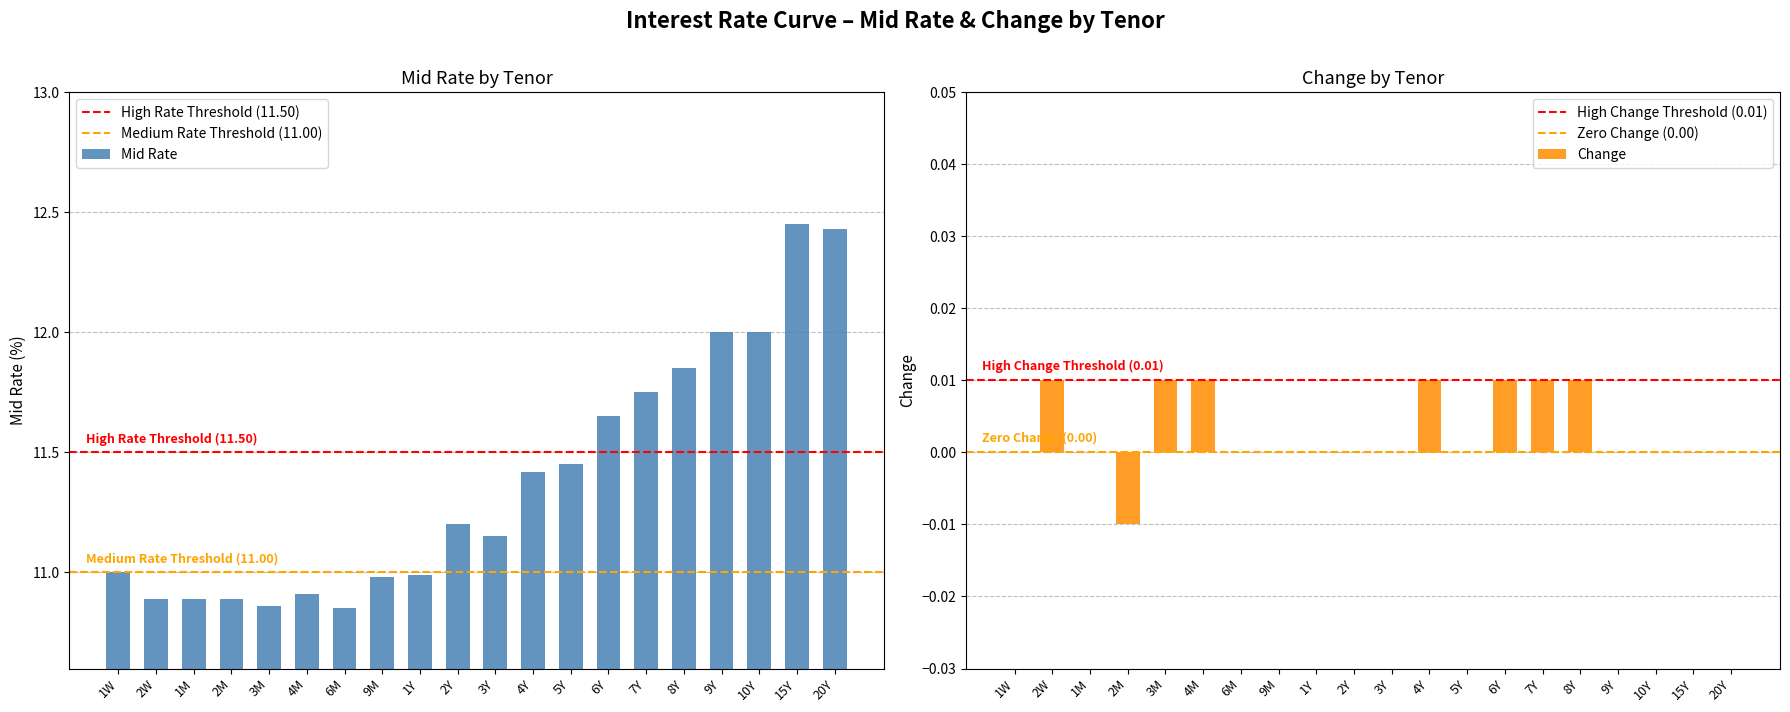

Reading left to right, what are all the values shown in this chart?

Mid Rate: 11.0	10.9	10.9	10.9	10.9	10.9	10.8	11.0	11.0	11.2	11.2	11.4	11.4	11.7	11.8	11.8	12.0	12.0	12.4	12.4
Change: 0.0	0.0	0.0	-0.0	0.0	0.0	0.0	0.0	0.0	0.0	0.0	0.0	0.0	0.0	0.0	0.0	0.0	0.0	0.0	0.0